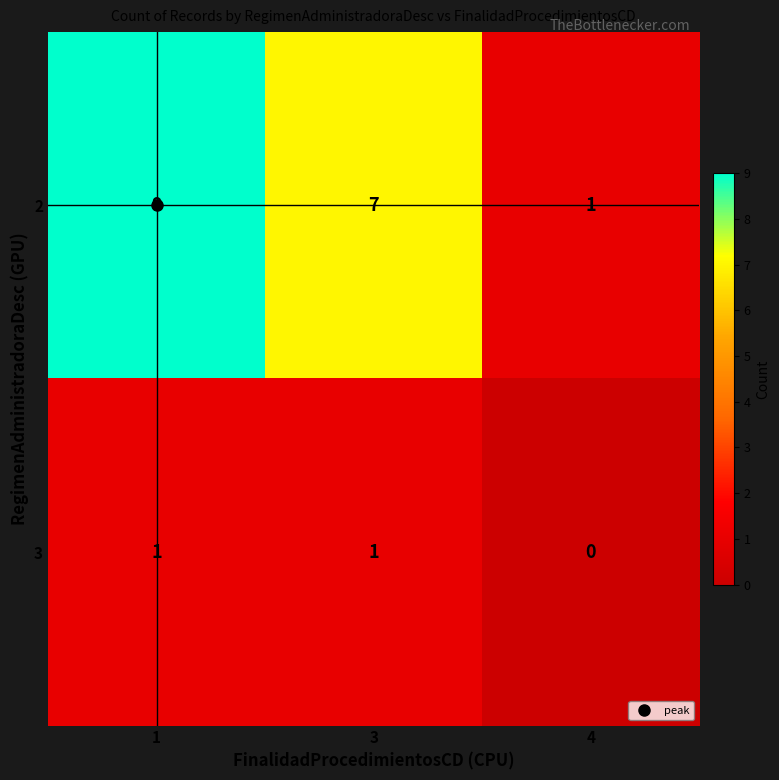

The 2 series shows 9 at 1. True or false?

True